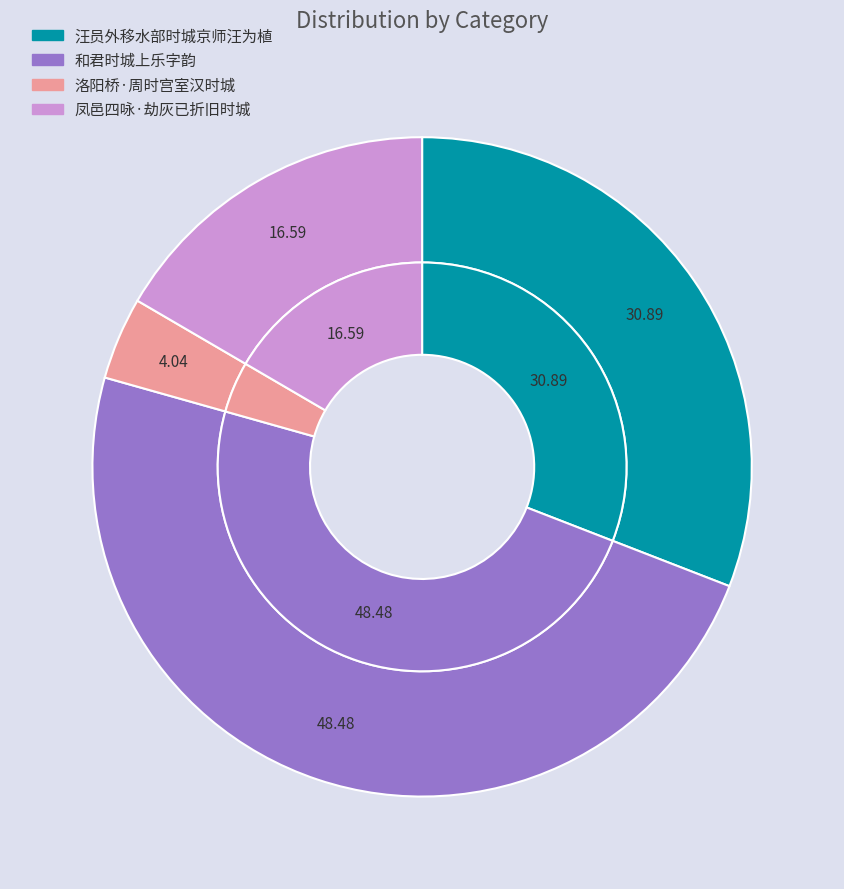

Count the number of slices in the pie.

4